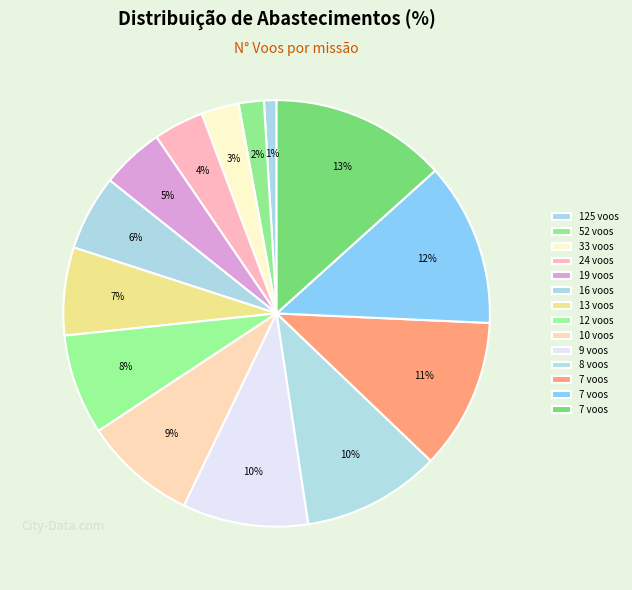

How many slices are in this pie chart?

14